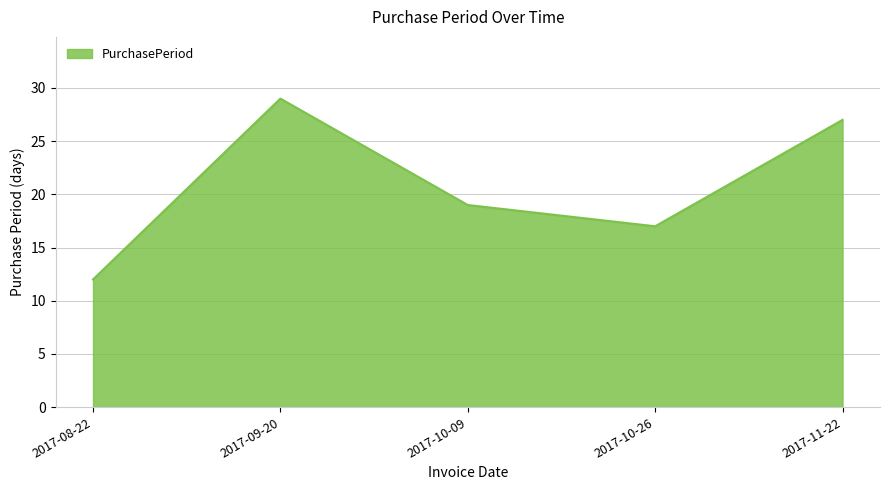

Reading right to left, extract all data points from this chart.

2017-11-22=27	2017-10-26=17	2017-10-09=19	2017-09-20=29	2017-08-22=12